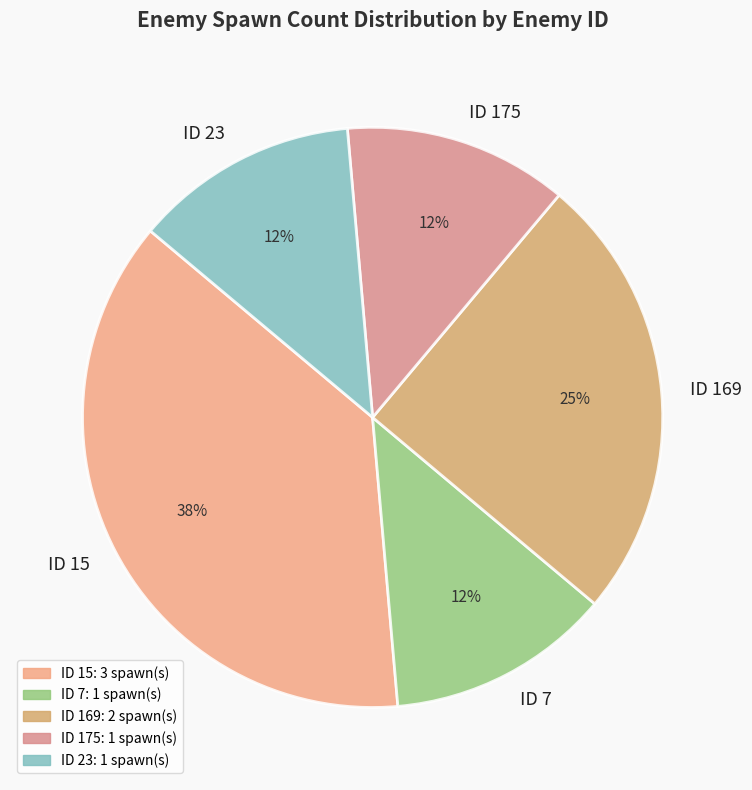

The ID 175 slice represents 12% of the pie. True or false?

True